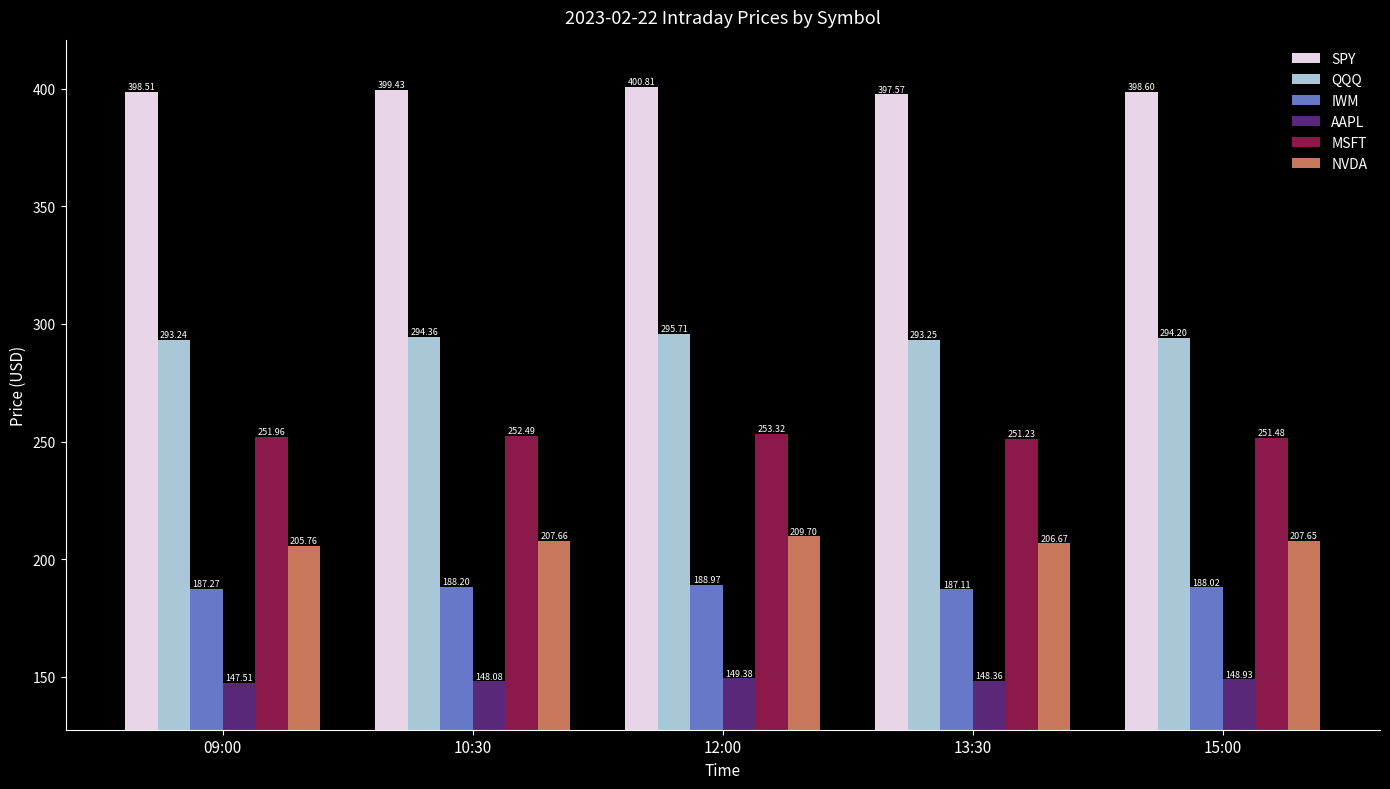

How many series are shown in this chart?

6